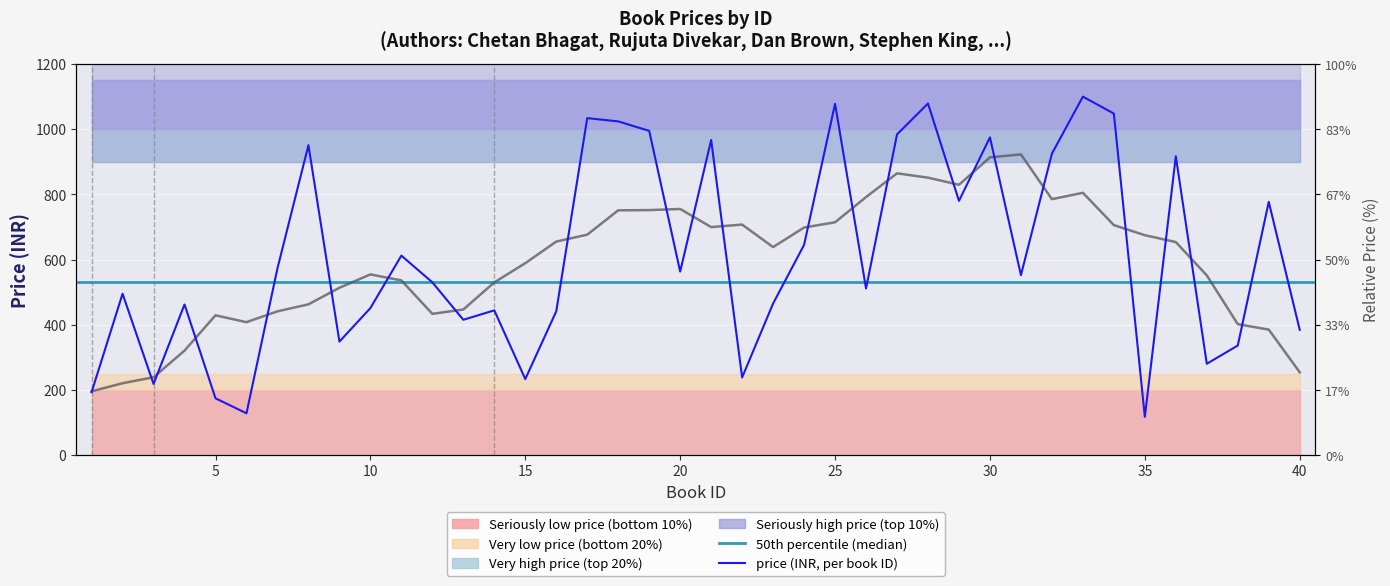

List the labels in order of value, smallest first.

35, 6, 5, 1, 3, 15, 22, 37, 38, 9, 40, 13, 16, 14, 10, 4, 23, 2, 26, 12, 31, 20, 7, 11, 24, 39, 29, 36, 32, 8, 21, 30, 27, 19, 18, 17, 34, 25, 28, 33